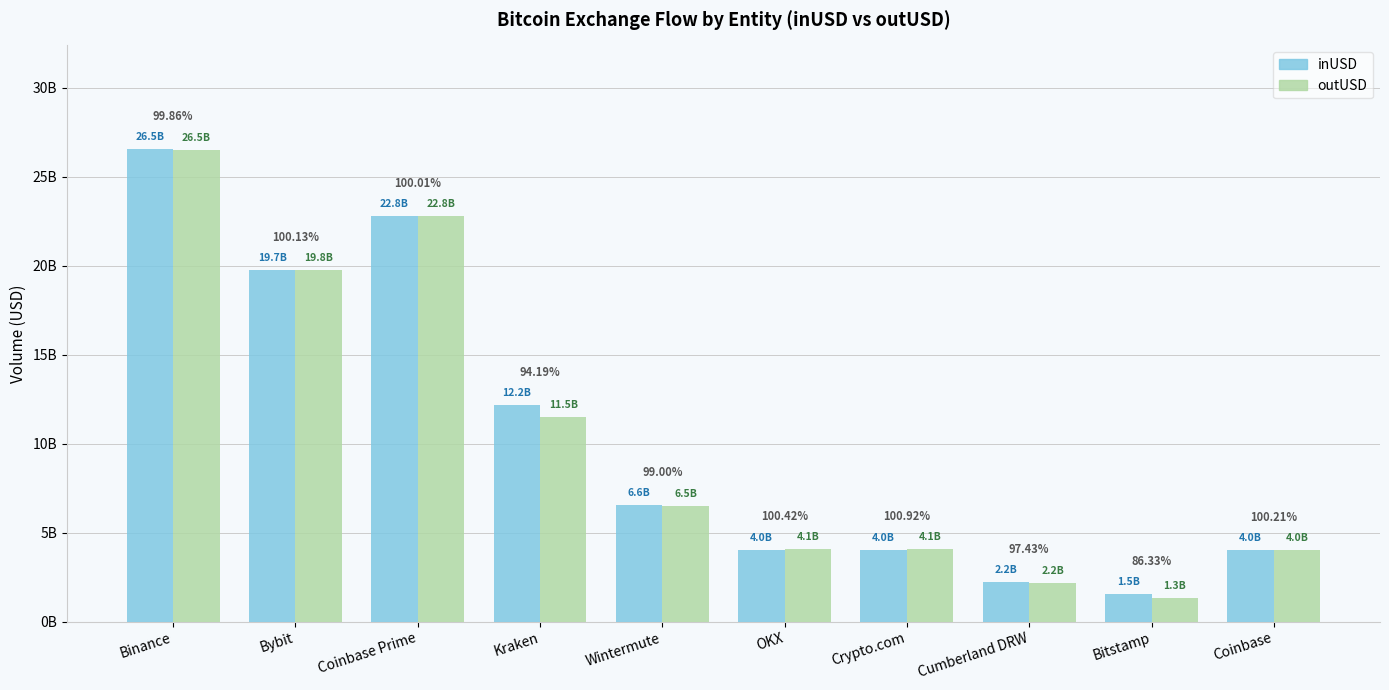

Which series changed the most between Bybit and Kraken?

outUSD